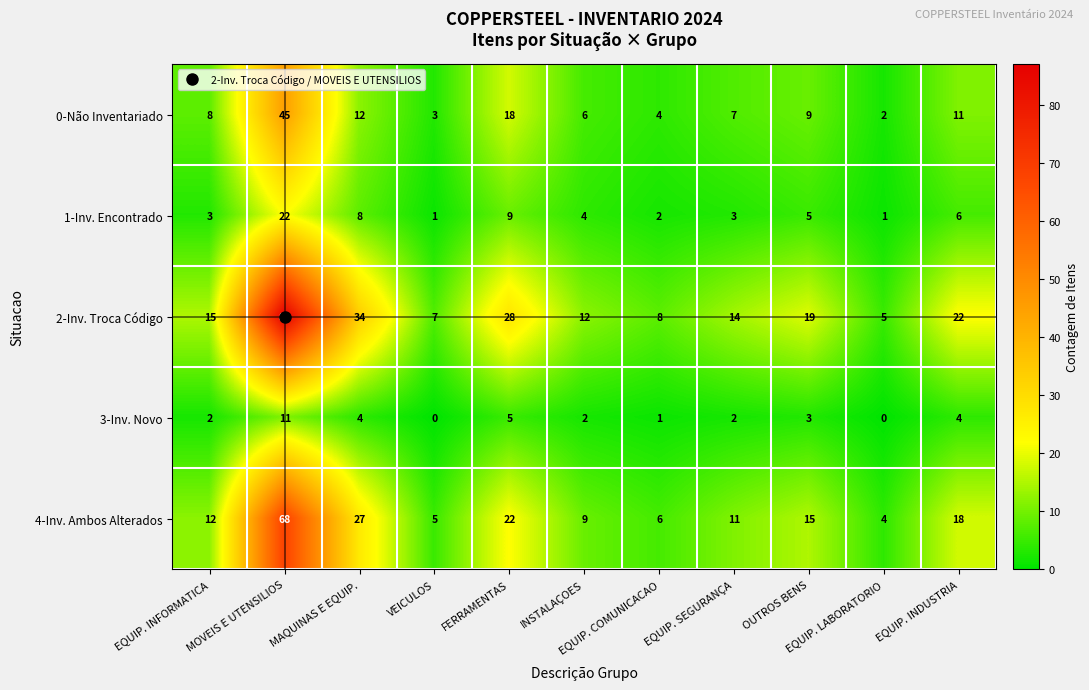

What is the difference between the second highest and second lowest values in the 0-Não Inventariado series?

15